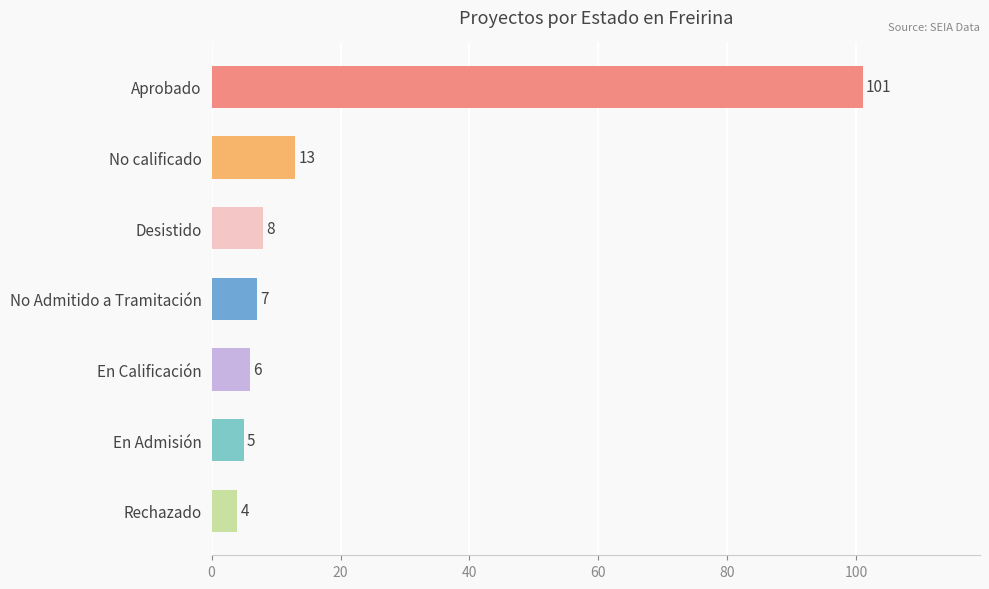

What is the label of the 7th bar from the bottom?

Aprobado